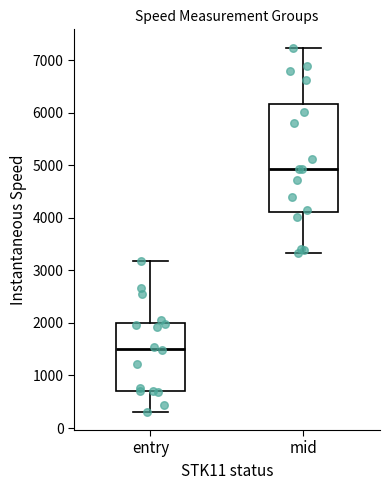

Which box has the lowest median line?

entry